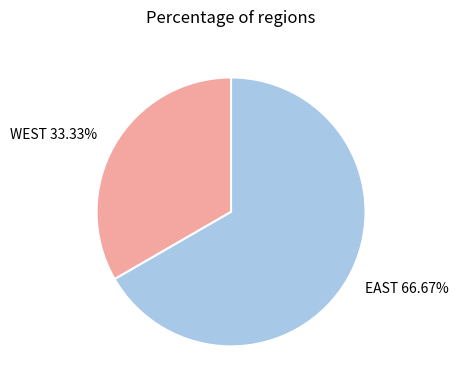

To the nearest percent, what is the average slice percentage?

50%